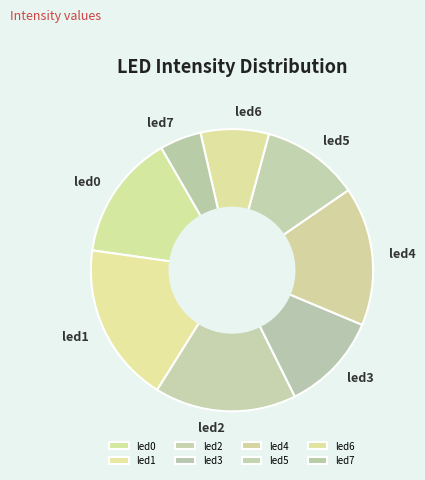

How much of the chart is everything except led0?

85.6%